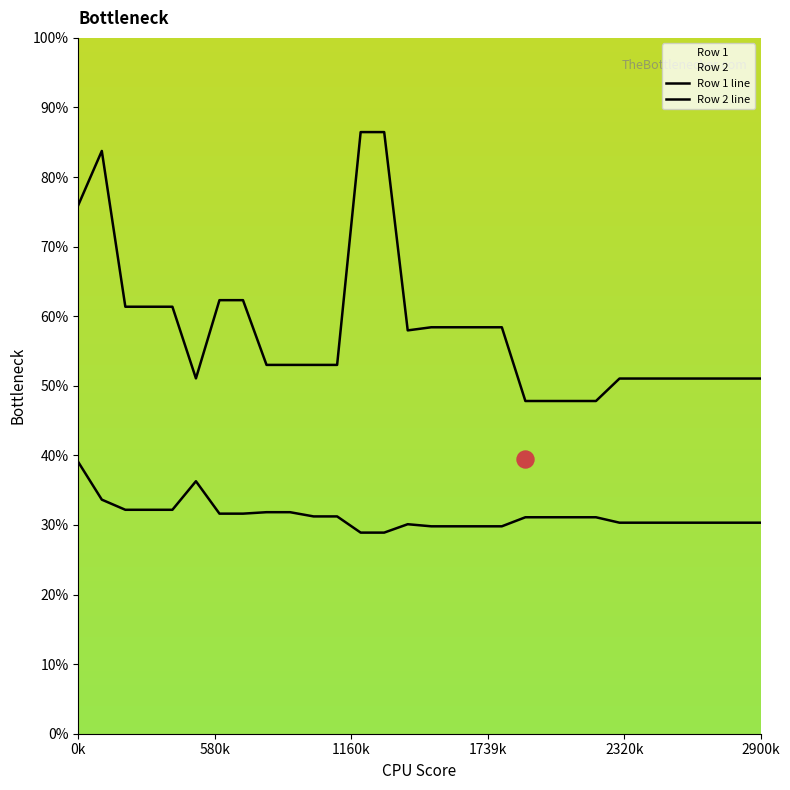

Which series has the largest total across all categories?

Row 2 line